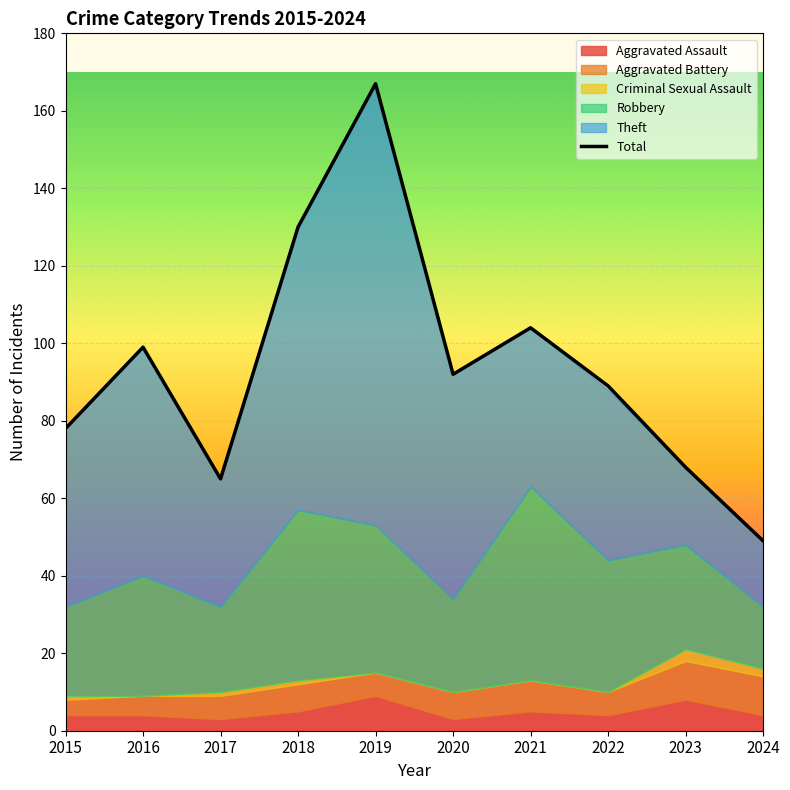

Reading left to right, list all the values displayed in this chart.

78	99	65	130	167	92	104	89	68	49